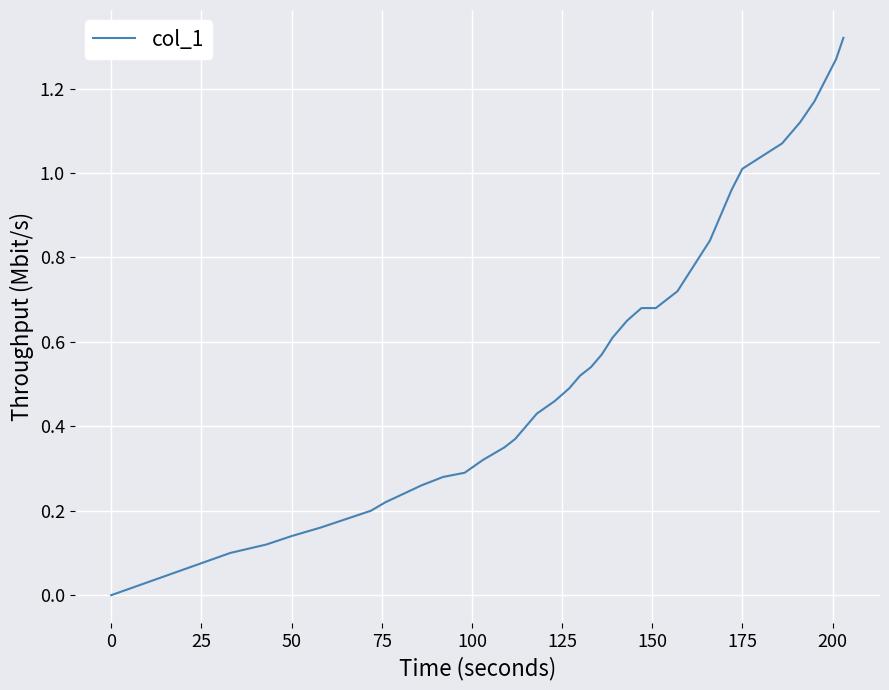

Is it true that the value at 0 is 0.0?

True